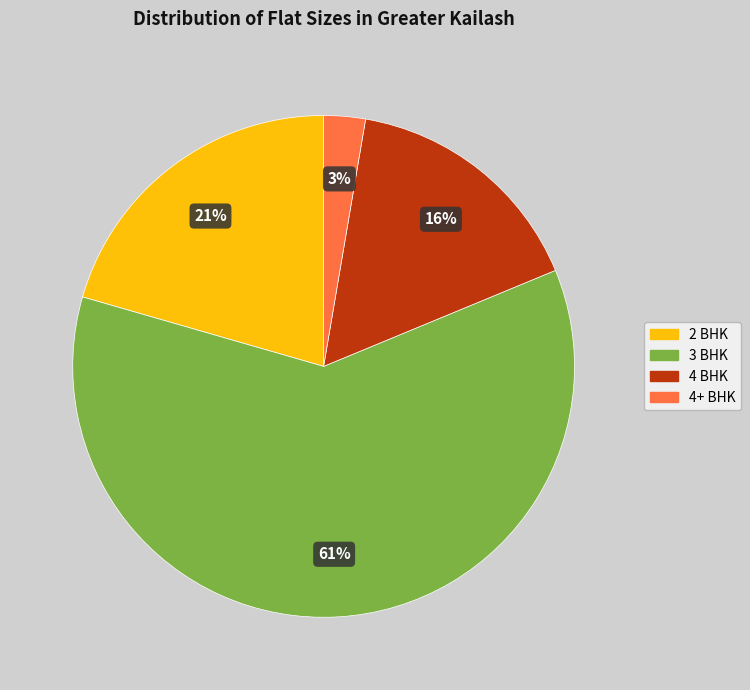

Approximately how many times larger is the value at 3 BHK compared to 4 BHK?

3.8